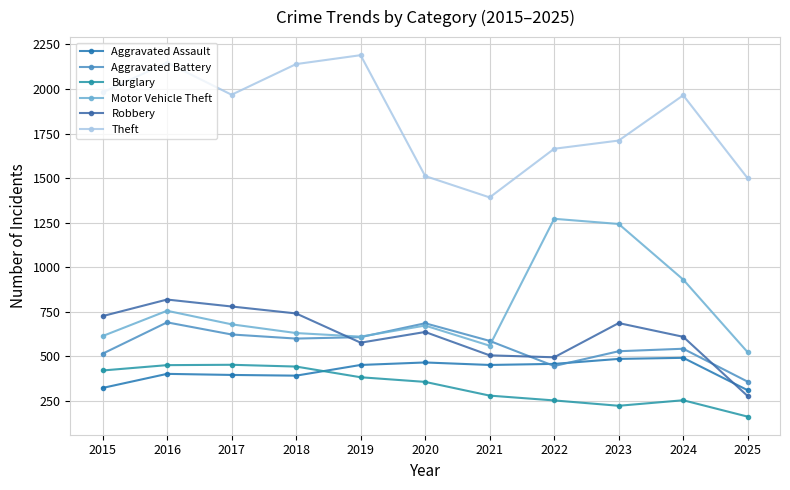

Read the Theft value at 2024.

1965